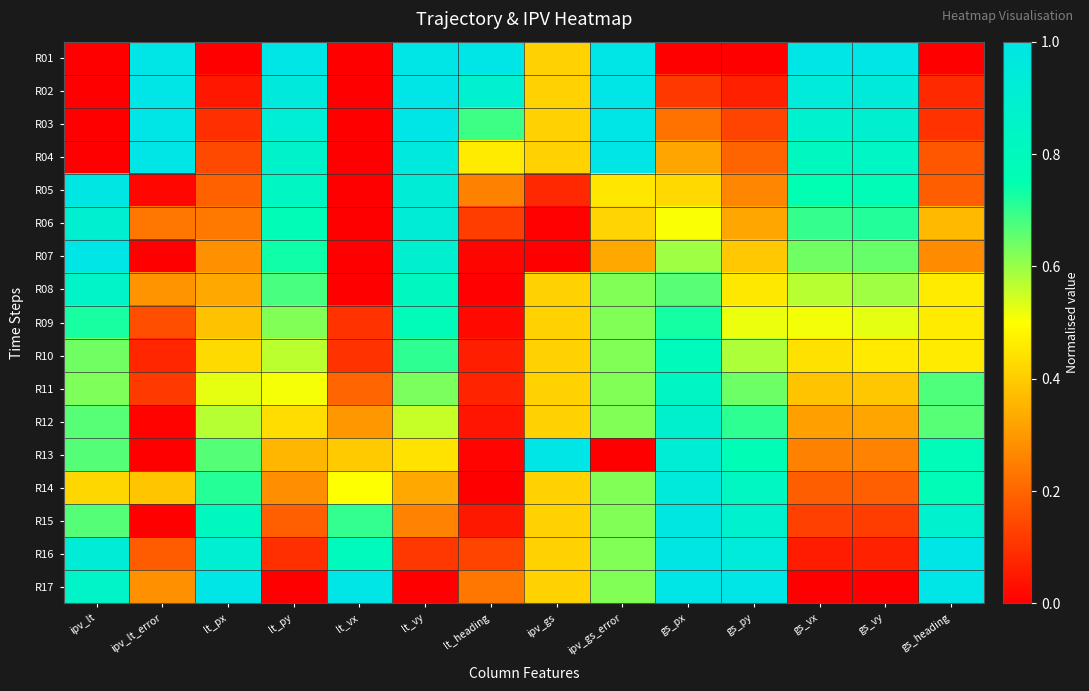

What is the total value across all series at gs_py?

8.7